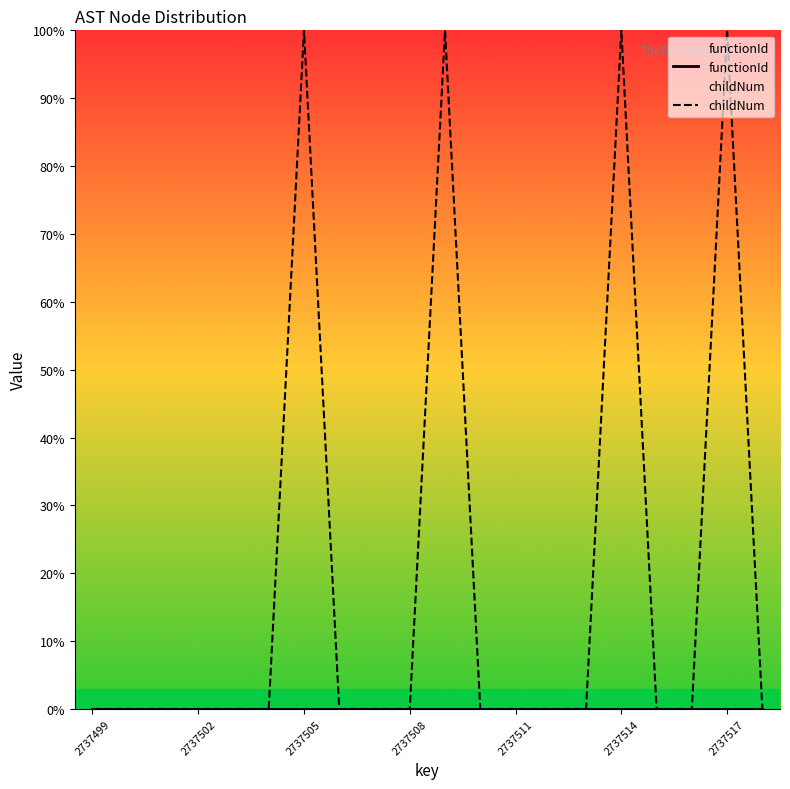

True or false: childNum and functionId cross at least once.

False